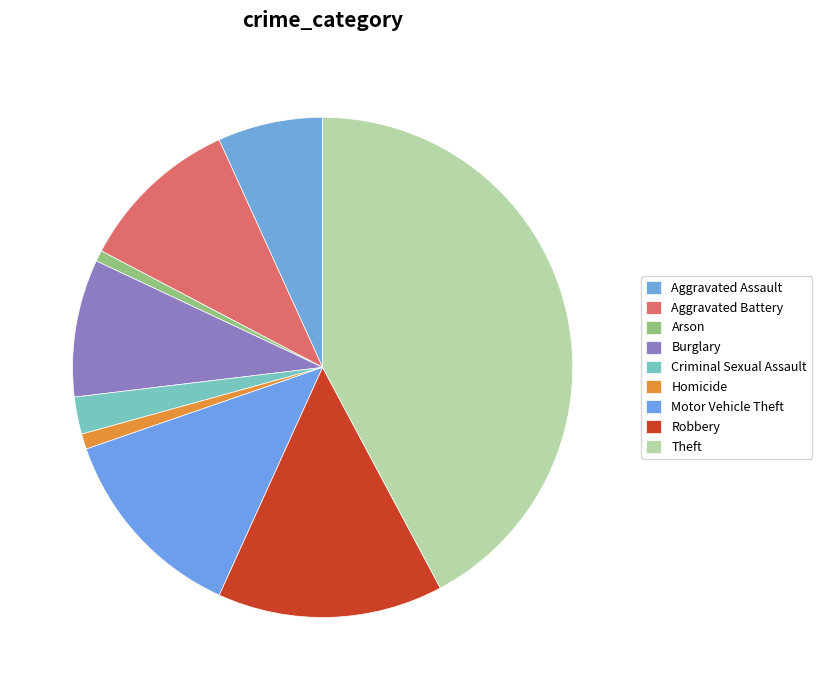

Count the number of slices in the pie.

9